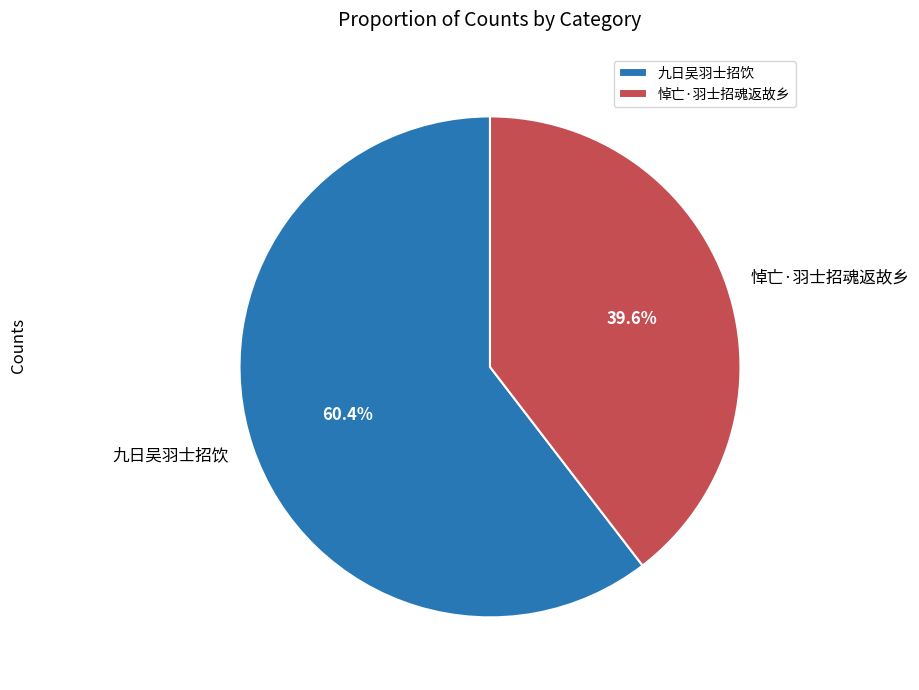

Rank the categories by value from lowest to highest.

悼亡·羽士招魂返故乡, 九日吴羽士招饮